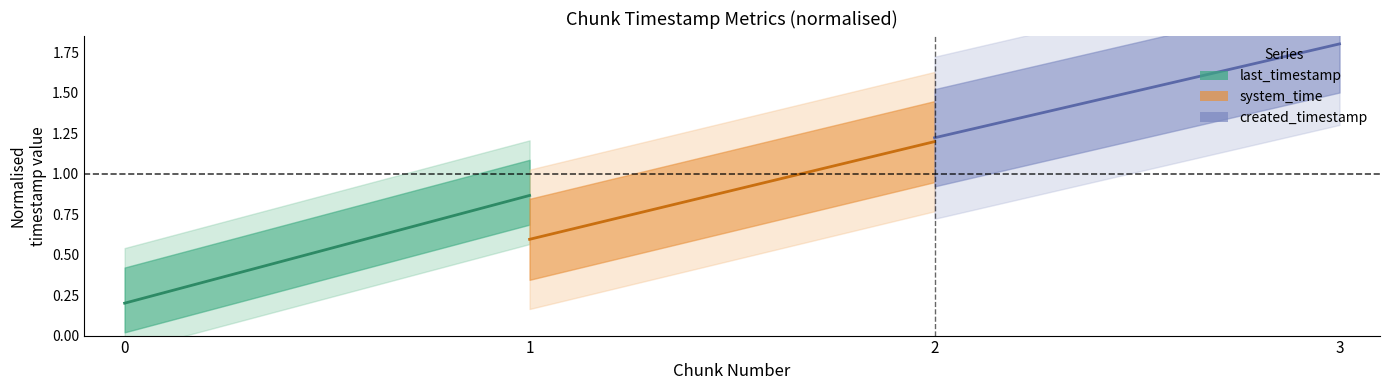

What is the sum of all last_timestamp values?

1.1